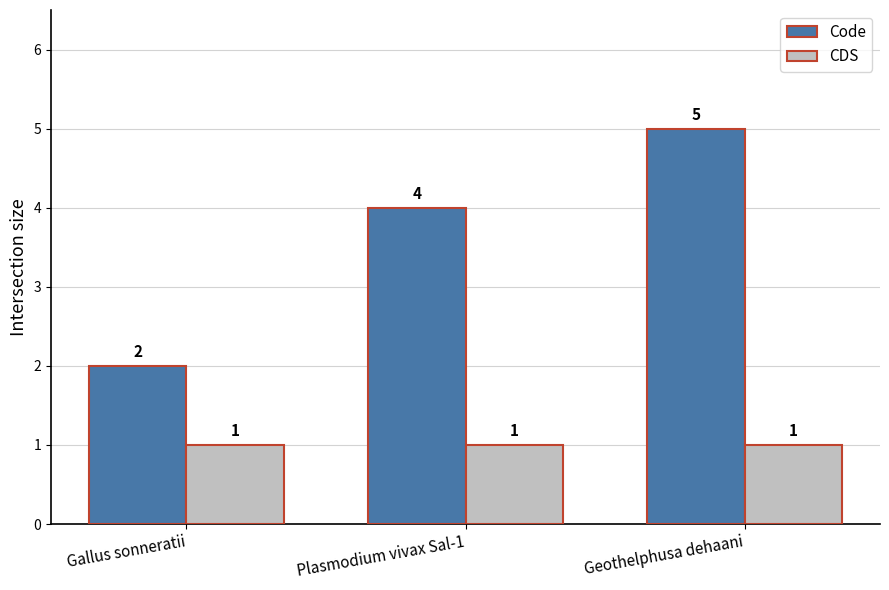

Reading left to right, transcribe all the data shown in this chart.

Code: 2	4	5
CDS: 1	1	1